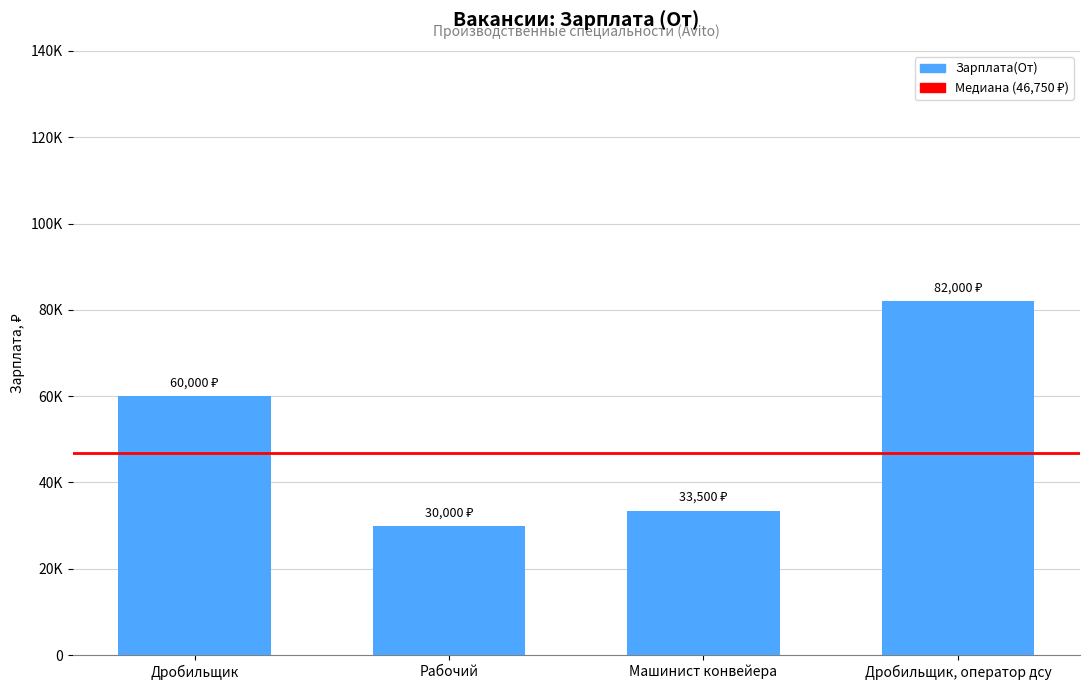

Reading left to right, extract all data points from this chart.

60000	30000	33500	82000